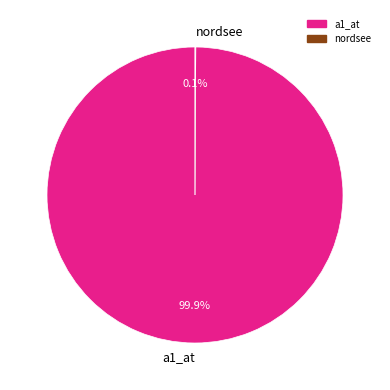

What is the largest slice in the pie chart?

a1_at